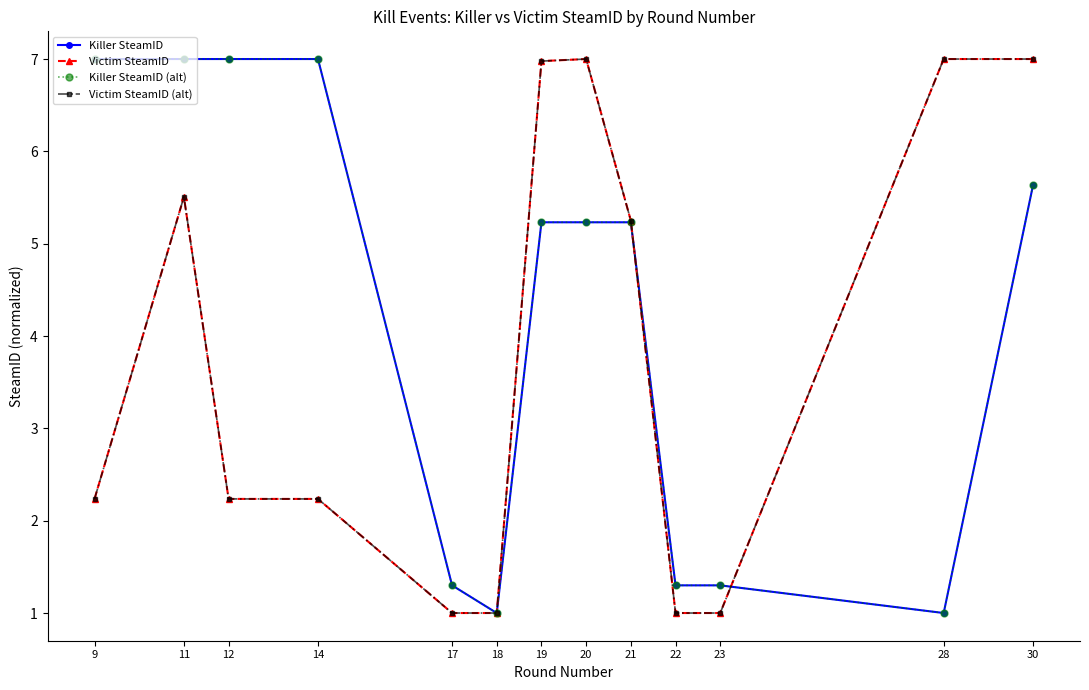

Rank the series by their maximum value, from highest to lowest.

Killer SteamID, Victim SteamID, Killer SteamID (alt), Victim SteamID (alt)